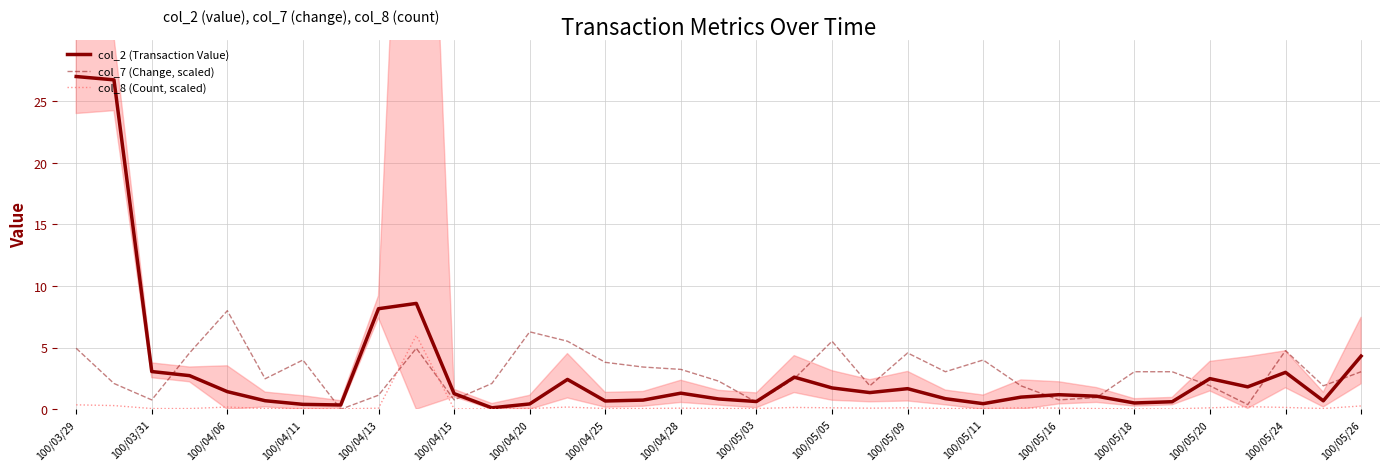

Is it true that col_2 (Transaction Value) equals 3.0 at 100/05/24?

True